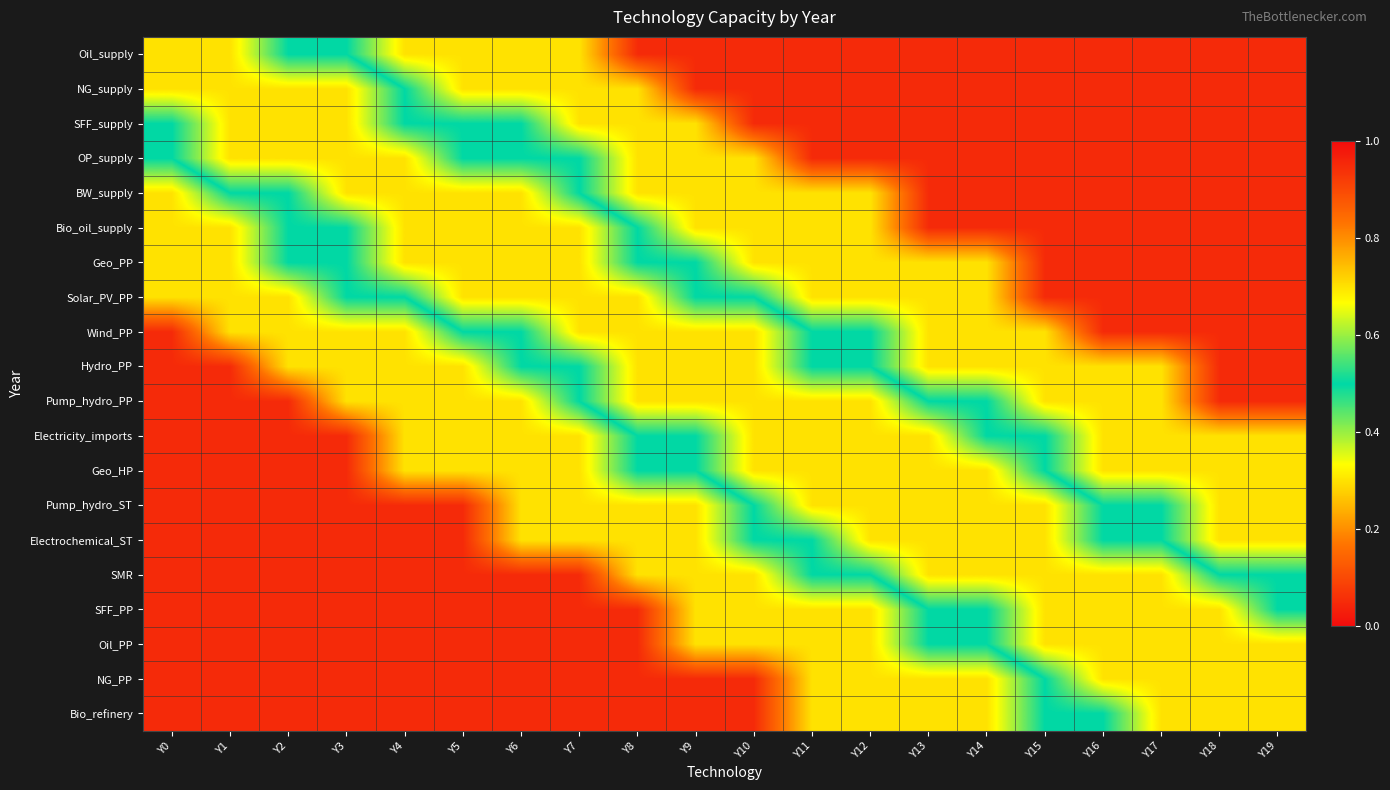

Between Y16 and Y8, which is larger?

Y16